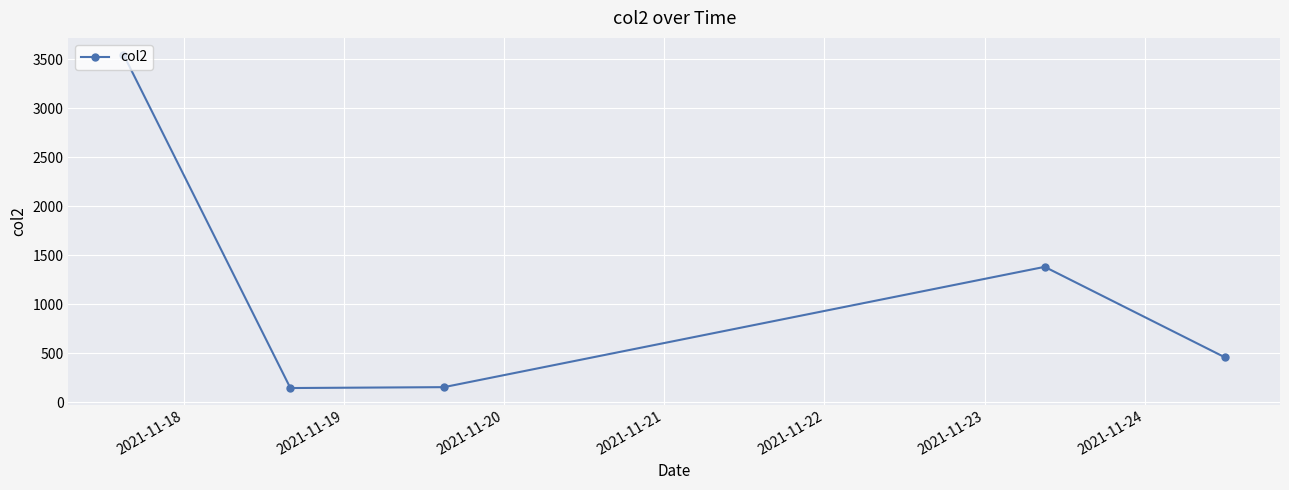

What is the smallest value displayed?

146